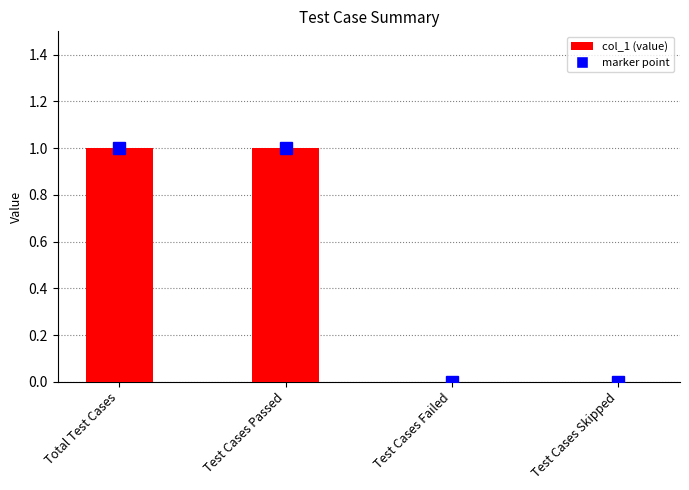

Are the bars horizontal?

No